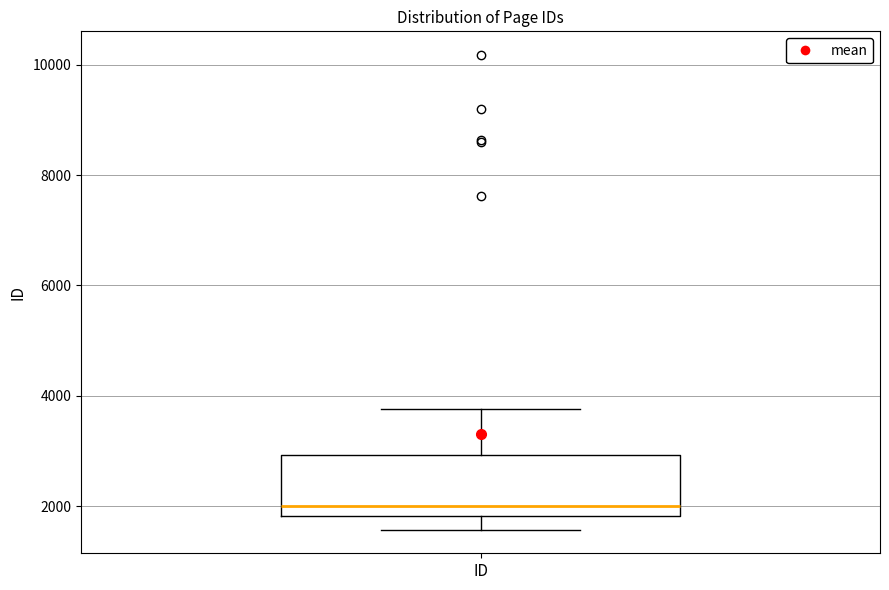

Read this box plot against the y-axis: the position of the median line, the range covered by the box, and the ends of both whiskers. The values are not printed on the chart, so give them approximately, as read against the axis.

median 2000, box 1800 to 3000, whiskers 1600 to 3800